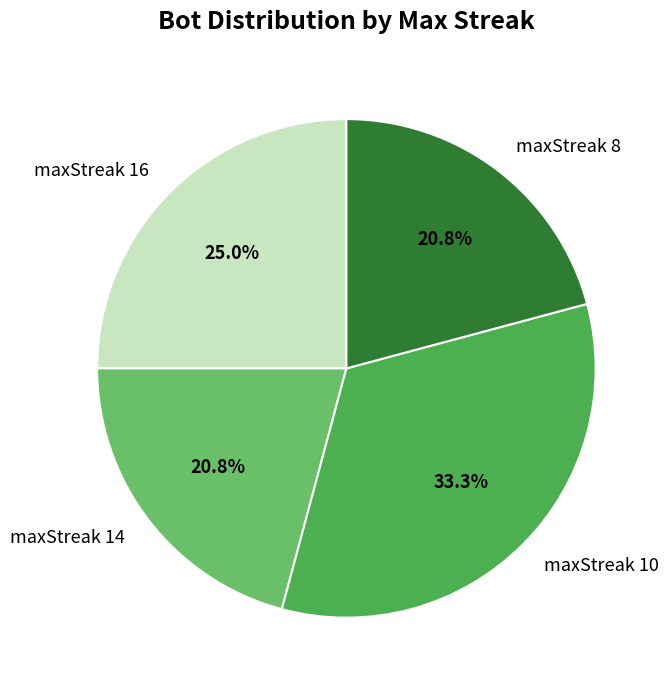

Do maxStreak 14 and maxStreak 10 together represent more than half of the pie?

Yes